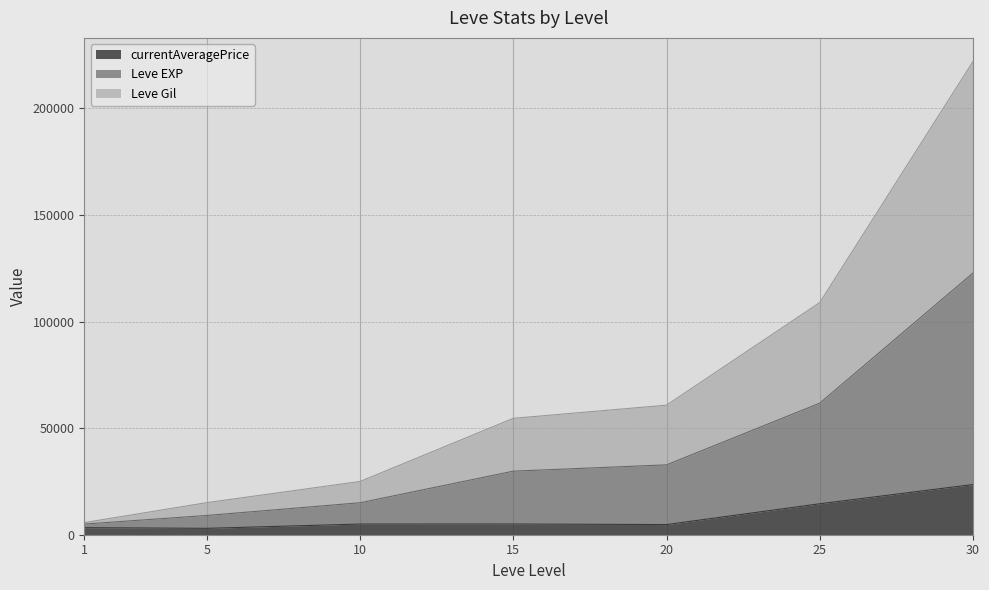

At which category is the sum across all series the highest?

30